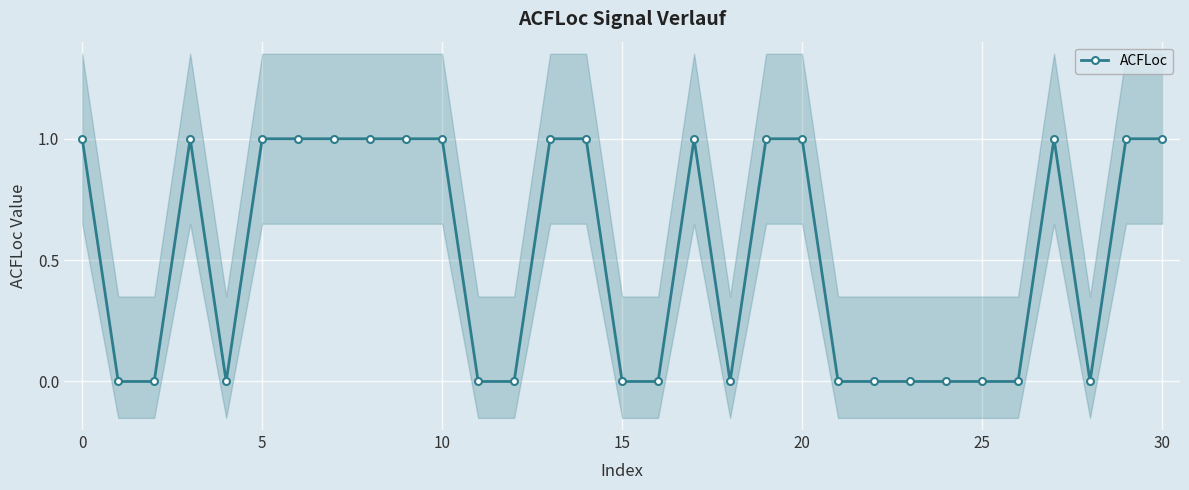

Is this an area chart (filled region under the line)?

No